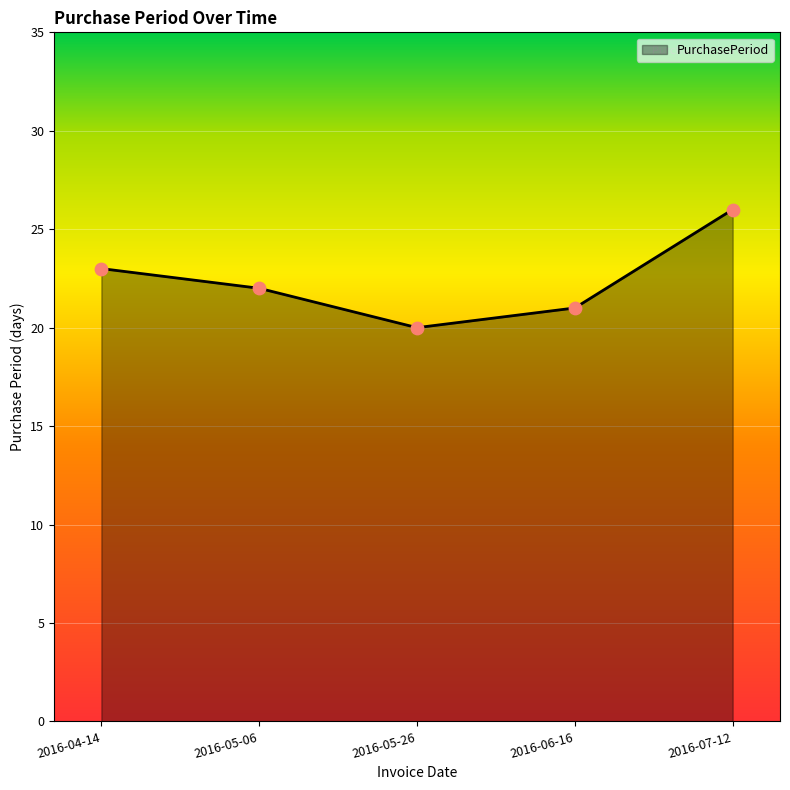

Which has a higher value, 2016-05-06 or 2016-05-26?

2016-05-06